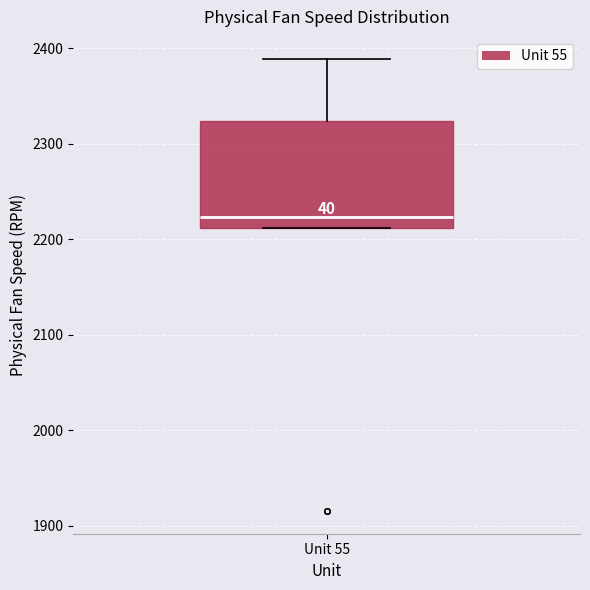

Transcribe this box plot: give where the median line is, the range the box spans, and where the two whiskers end, as read against the y-axis. The values are not printed on the chart, so give them approximately, as read against the axis.

median 2220, box 2210 to 2320, whiskers 2210 to 2390